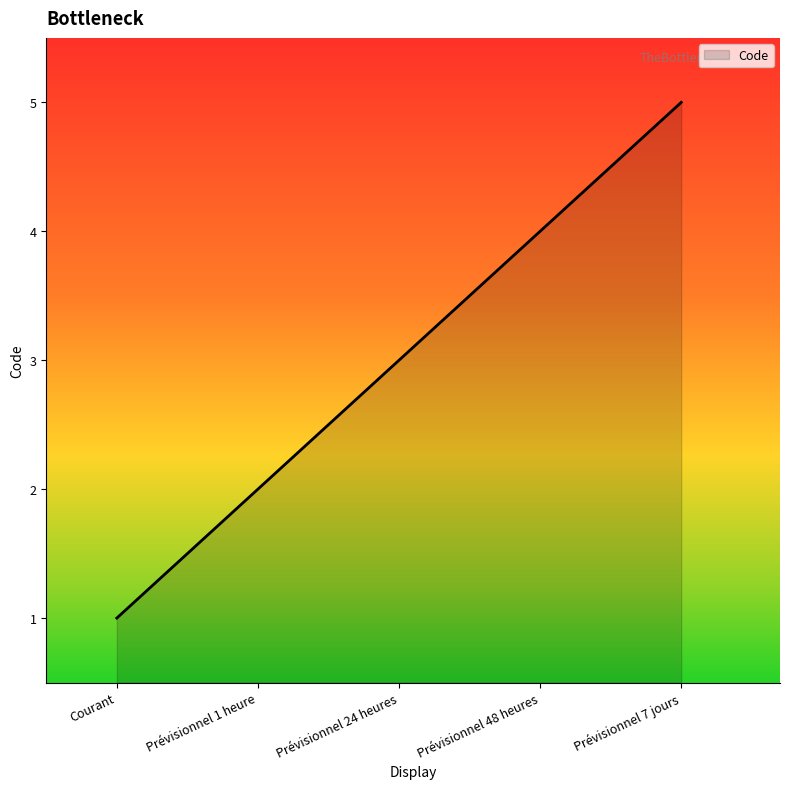

Reading left to right, what are all the values shown in this chart?

1	2	3	4	5